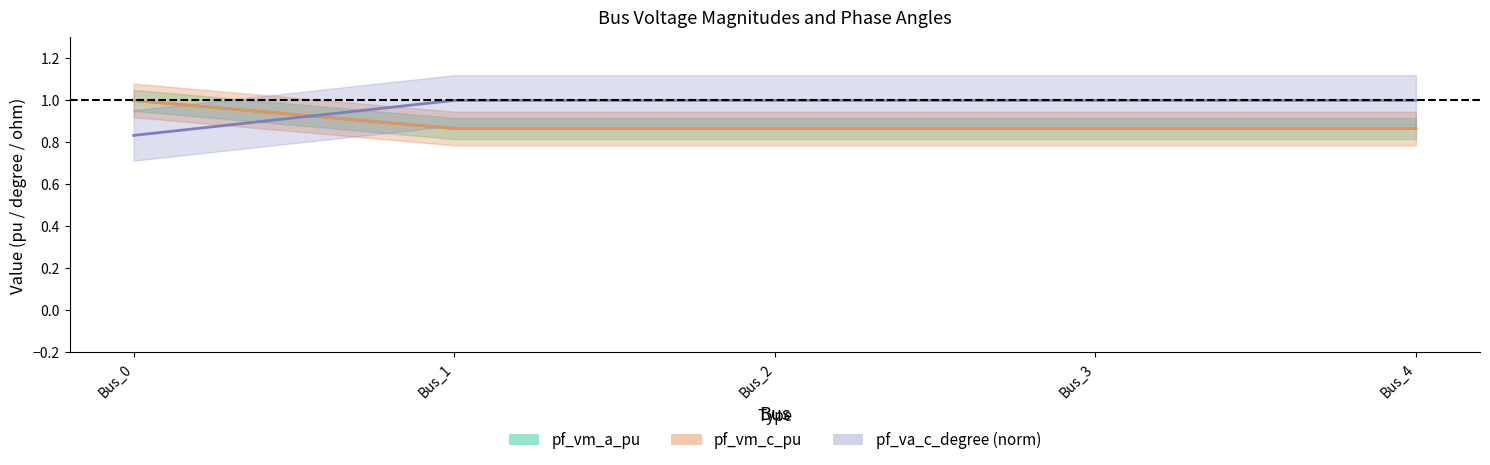

Does the chart display data point markers on the line(s)?

No